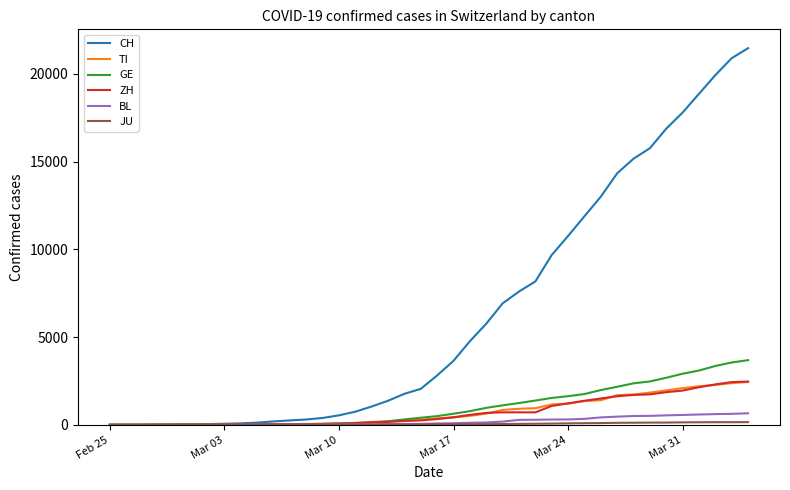

What is the highest value of the TI series?

2442